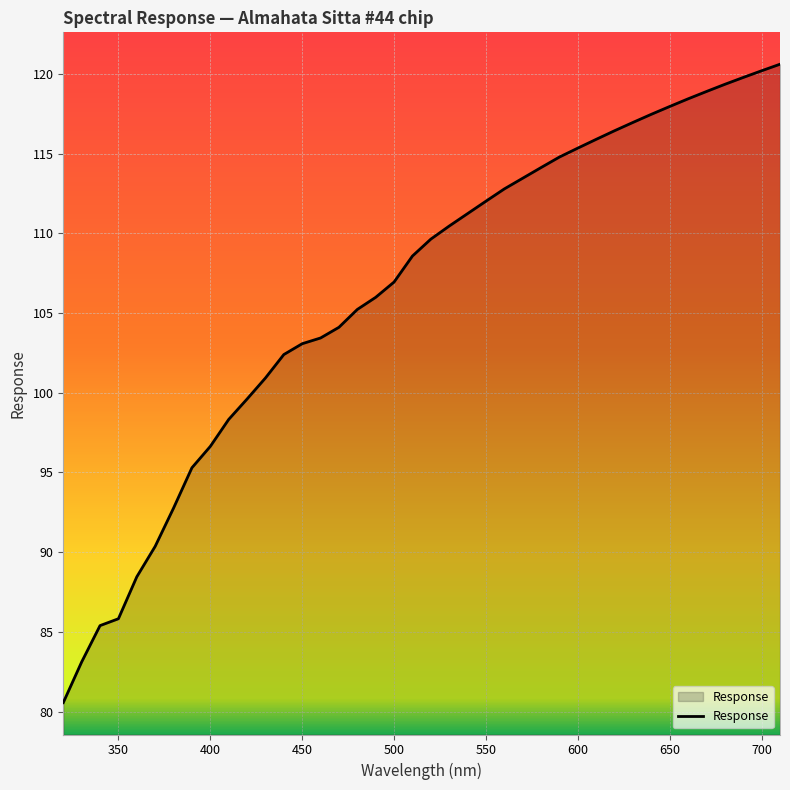

What is the minimum value shown in the chart?

80.6